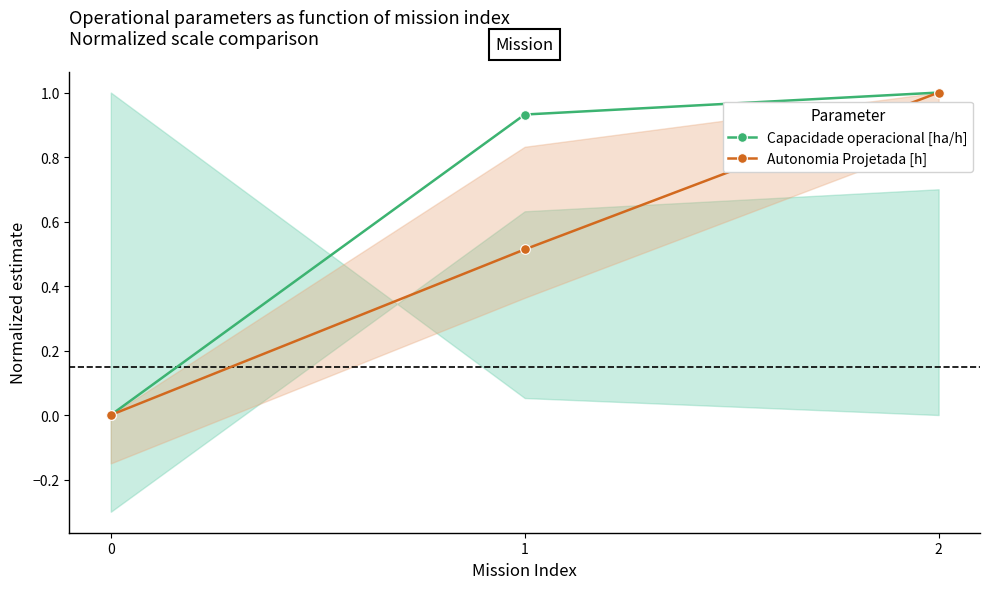

Reading left to right, transcribe all the data shown in this chart.

Capacidade operacional [ha/h]: 0.0	0.9	1.0
Autonomia Projetada [h]: 0.0	0.5	1.0